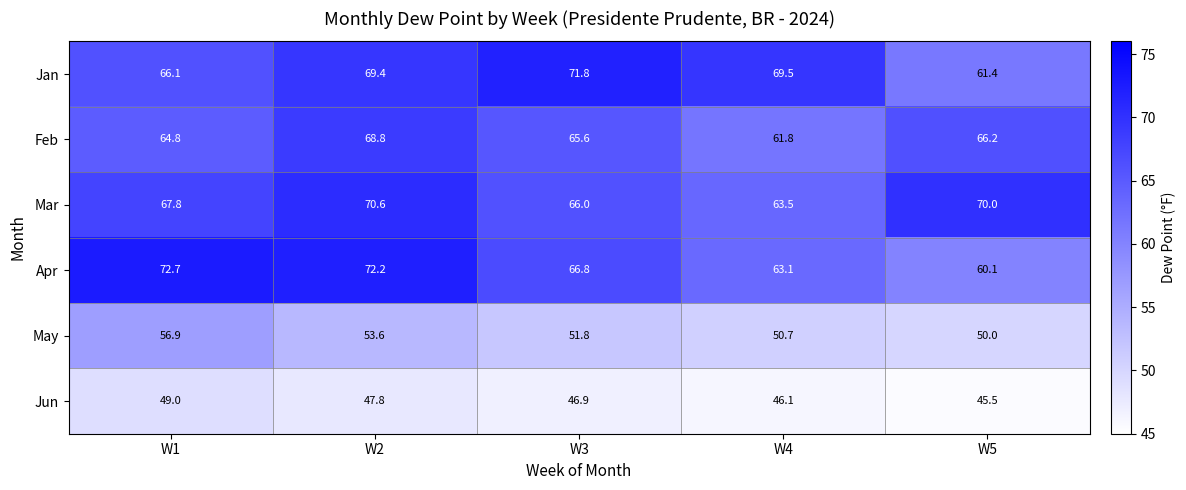

Rank the series at W1 from lowest to highest value.

Jun, May, Feb, Jan, Mar, Apr